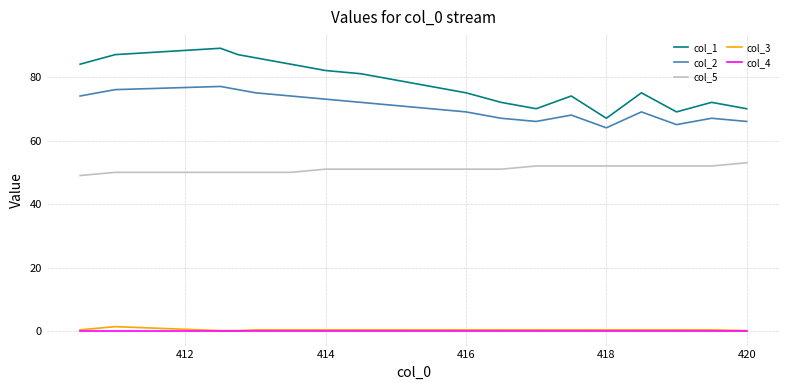

True or false: col_3 and col_1 intersect in this chart.

False